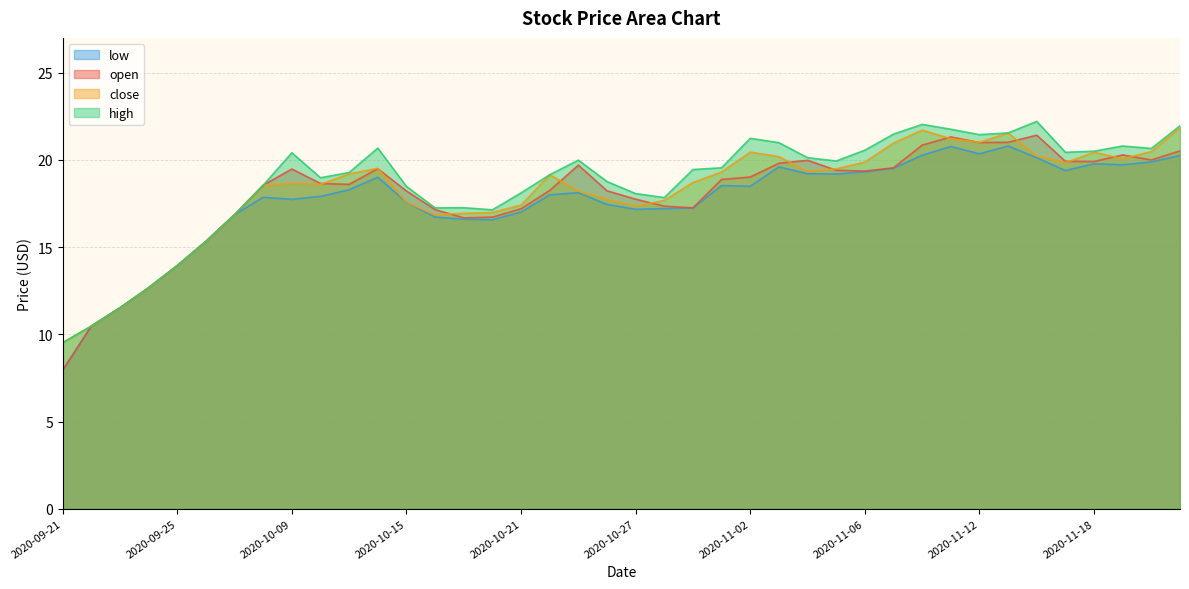

What is the label of the 20th point from the left?

2020-10-26